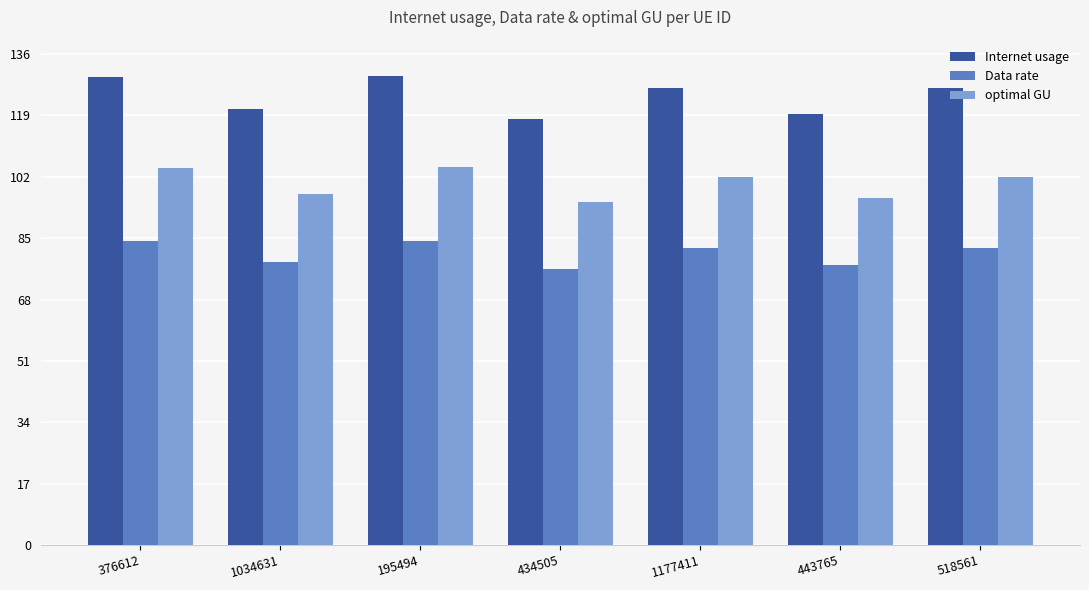

Which series has the largest total across all categories?

Internet usage